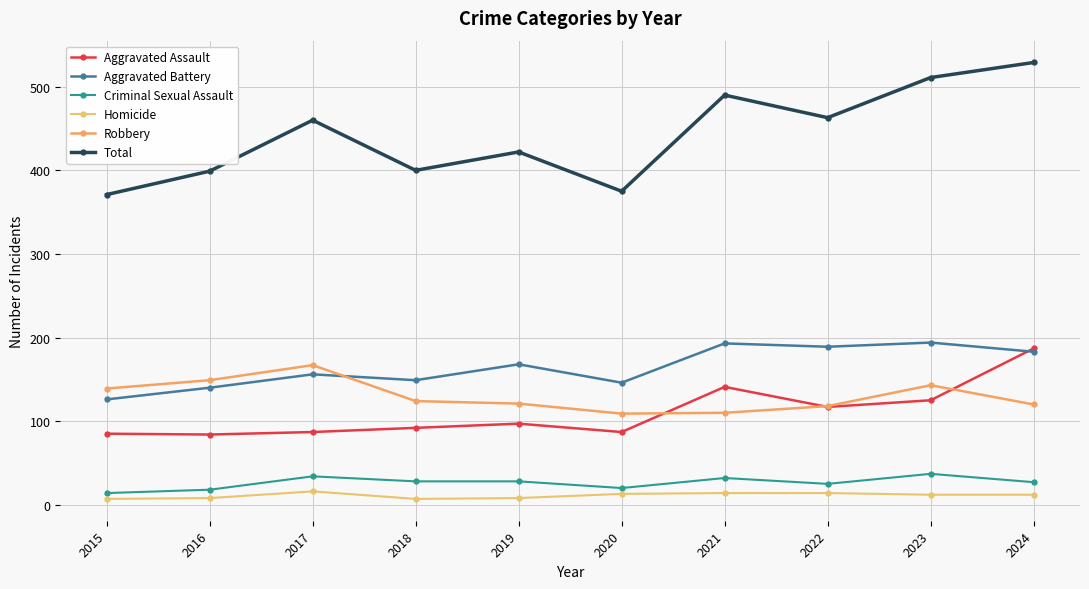

What is the total value across all series at 2021?

980